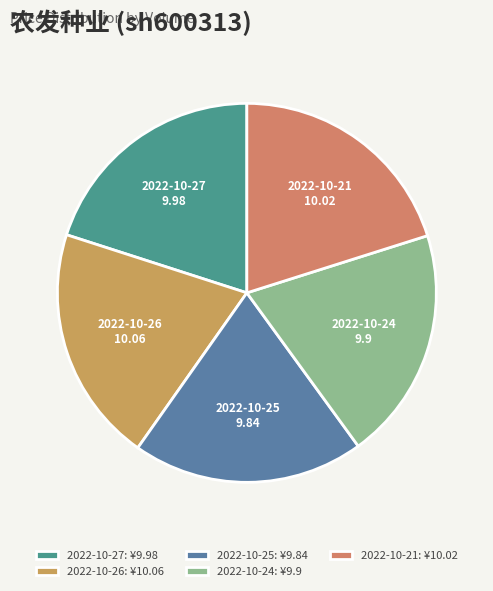

Is the sum of 2022-10-25 and 2022-10-24 greater than half?

No